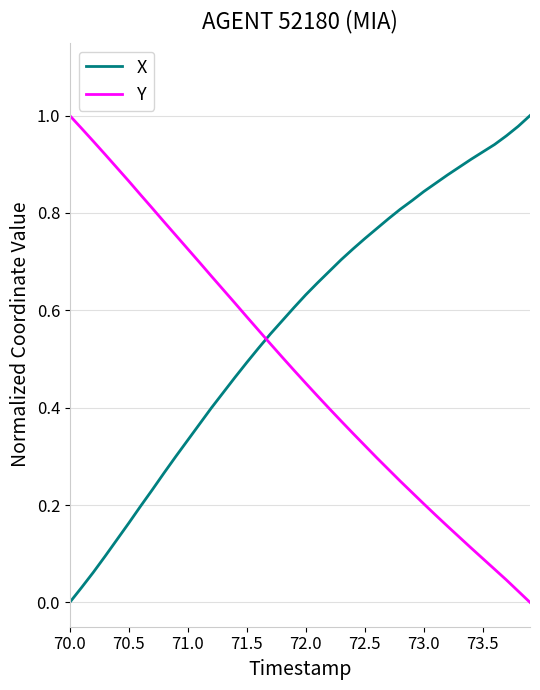

How many values in Y are above zero?

39